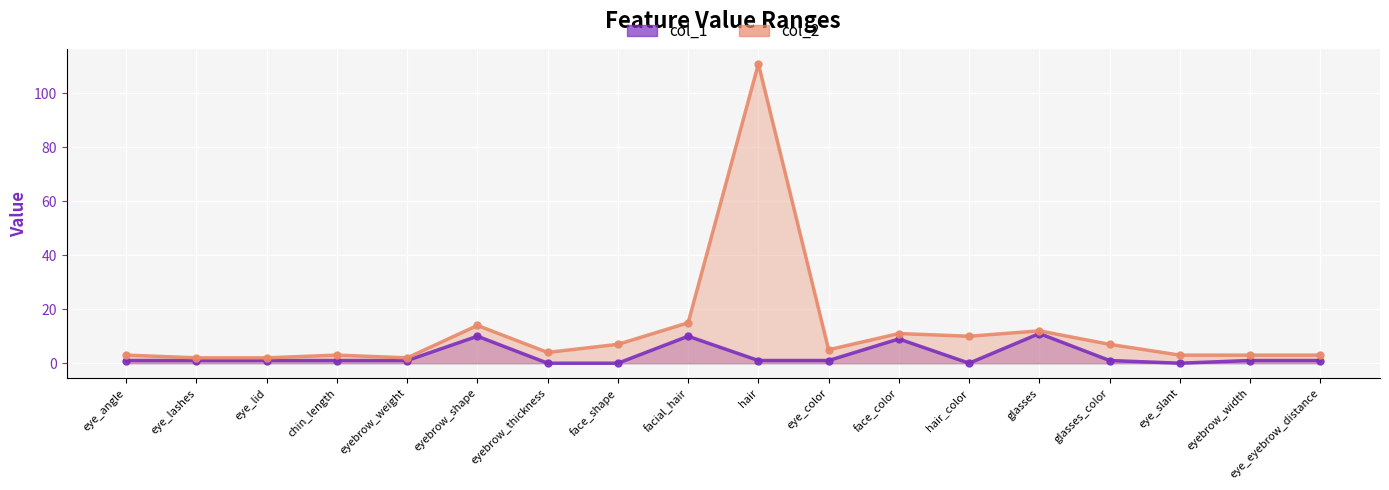

At which category does col_1 reach its first local peak?

eyebrow_shape